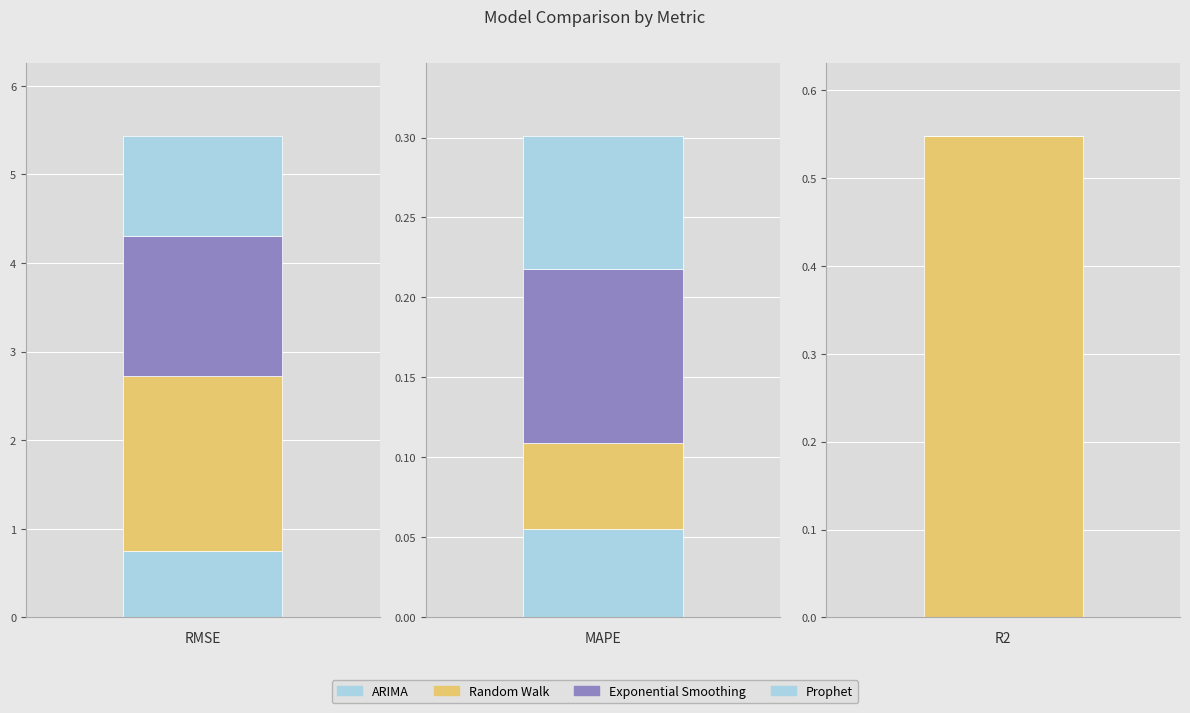

What is the difference between the maximum and minimum values in the rmse series?

1.2